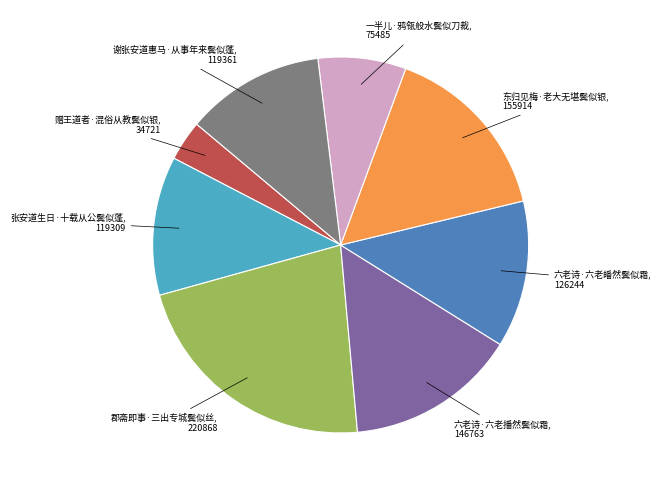

Does any single category account for the majority?

No